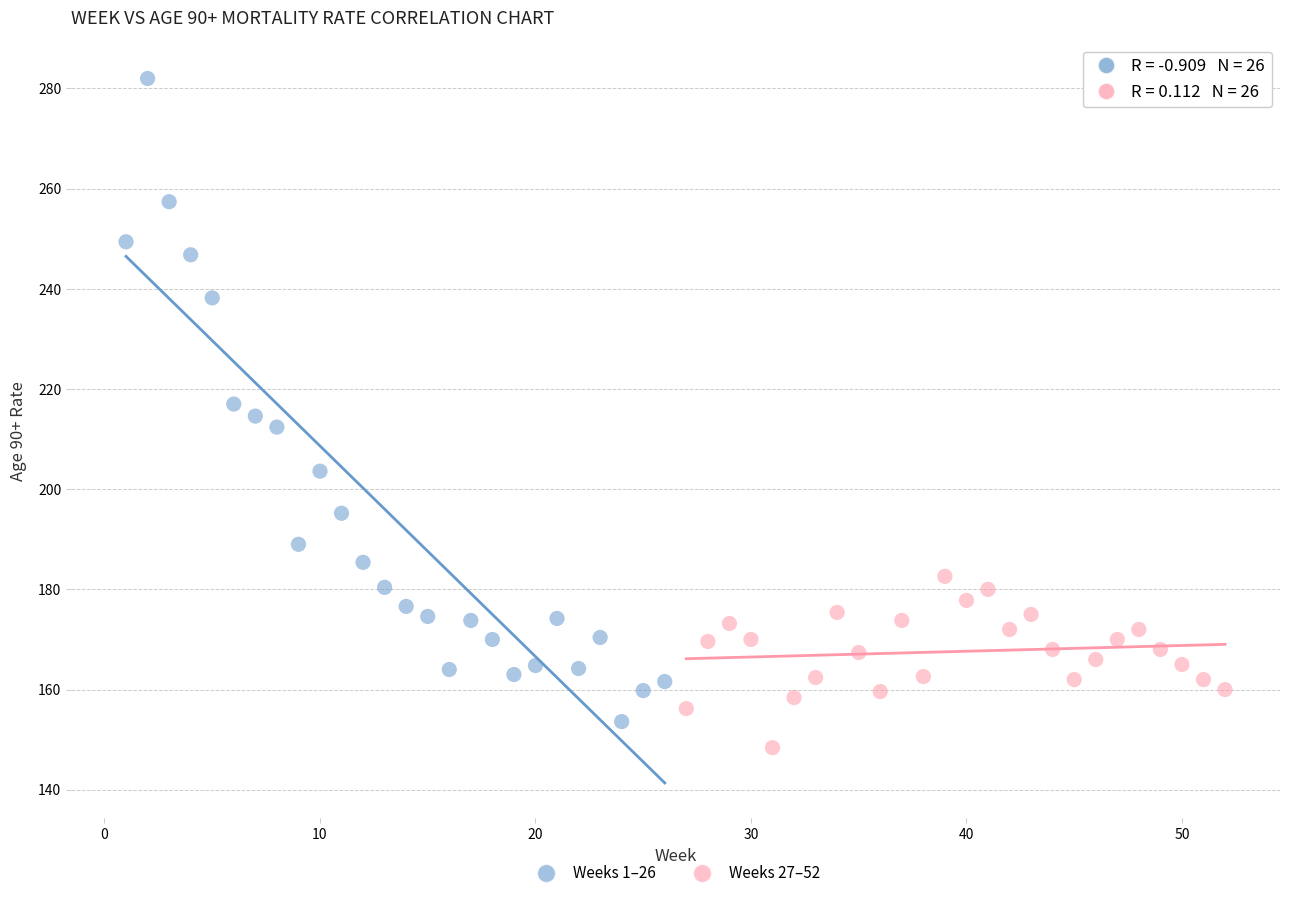

Which series contains the highest Y value?

Weeks 1–26